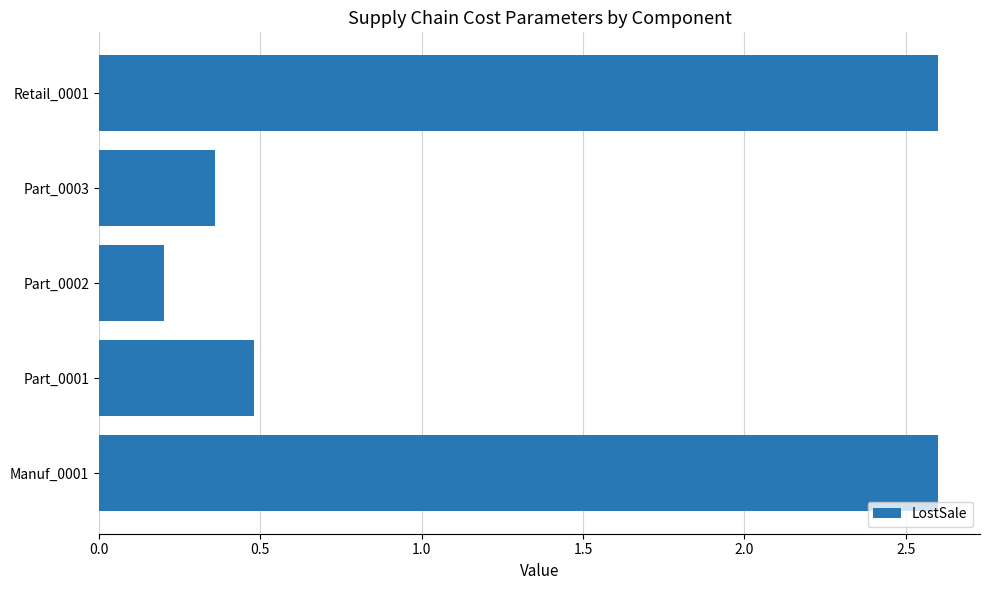

At which label is the value closest to 1?

Part_0001